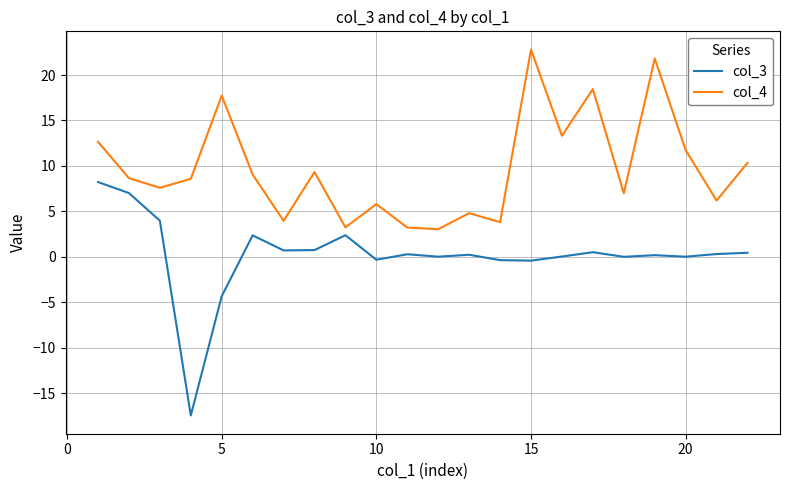

What is the maximum value for col_3?

8.2